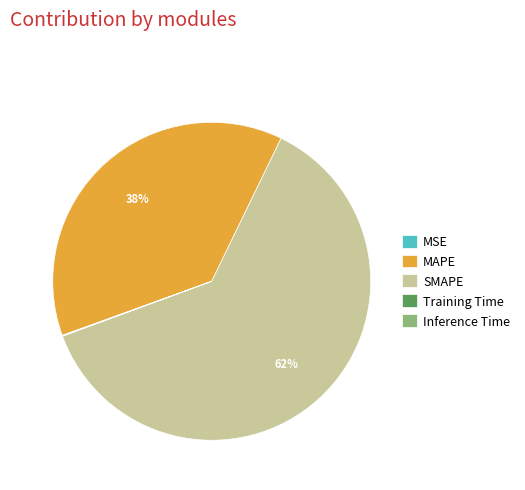

True or false: SMAPE accounts for 62% of the total.

True